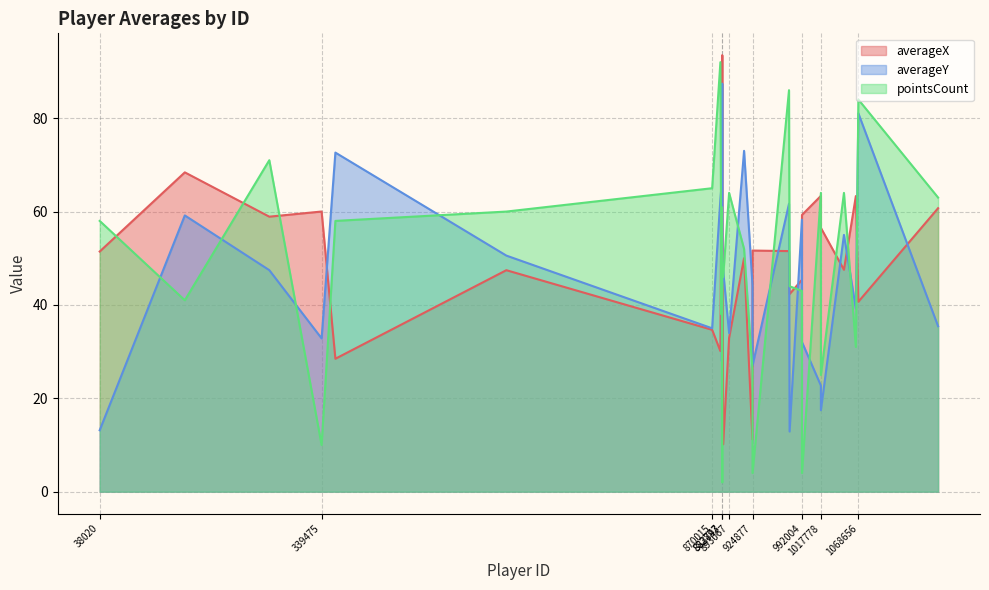

What is the minimum value for averageY?

12.9